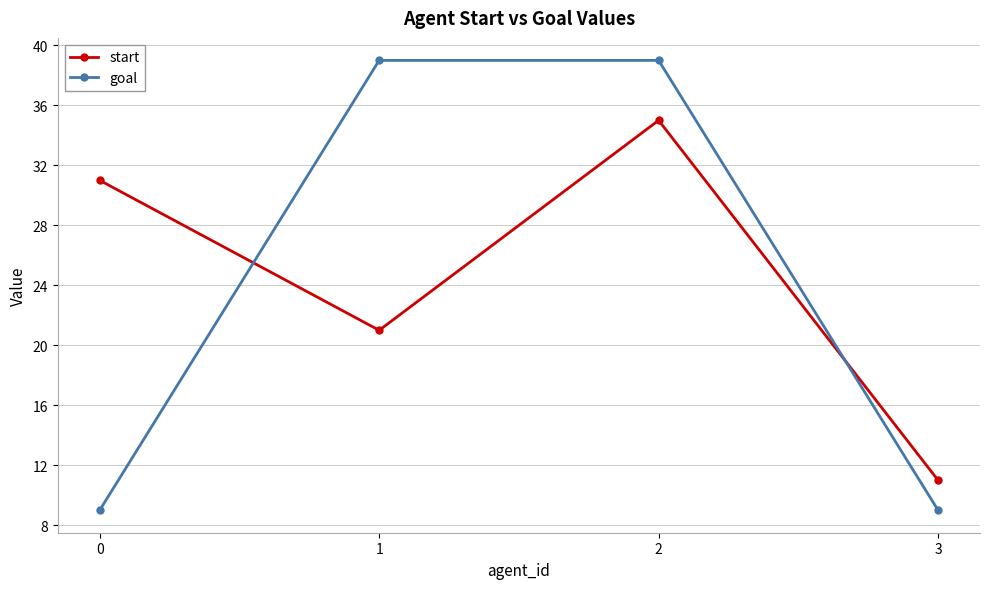

How many lines are shown in the chart?

2